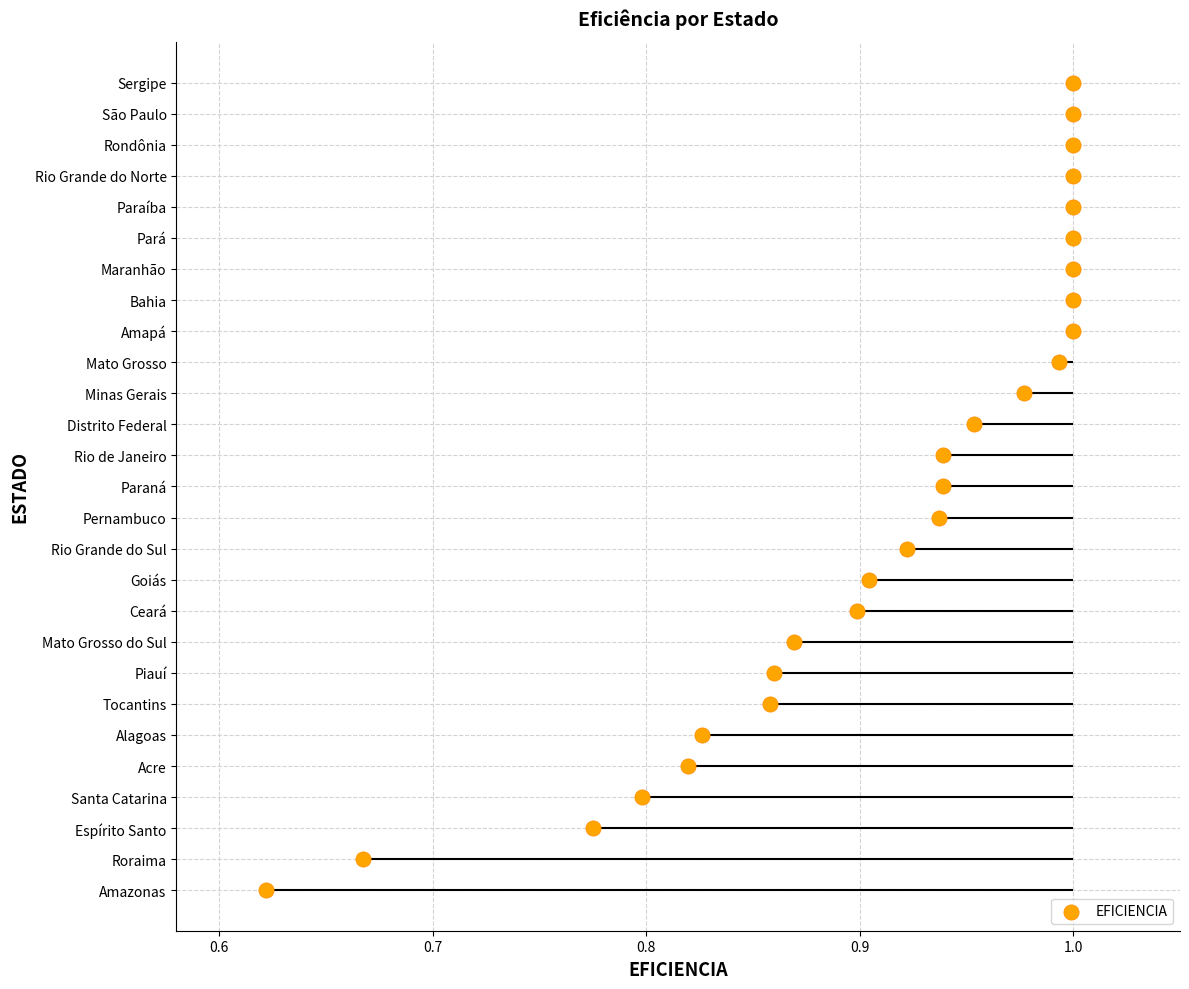

Between 24 and 1.1, which is larger?

24